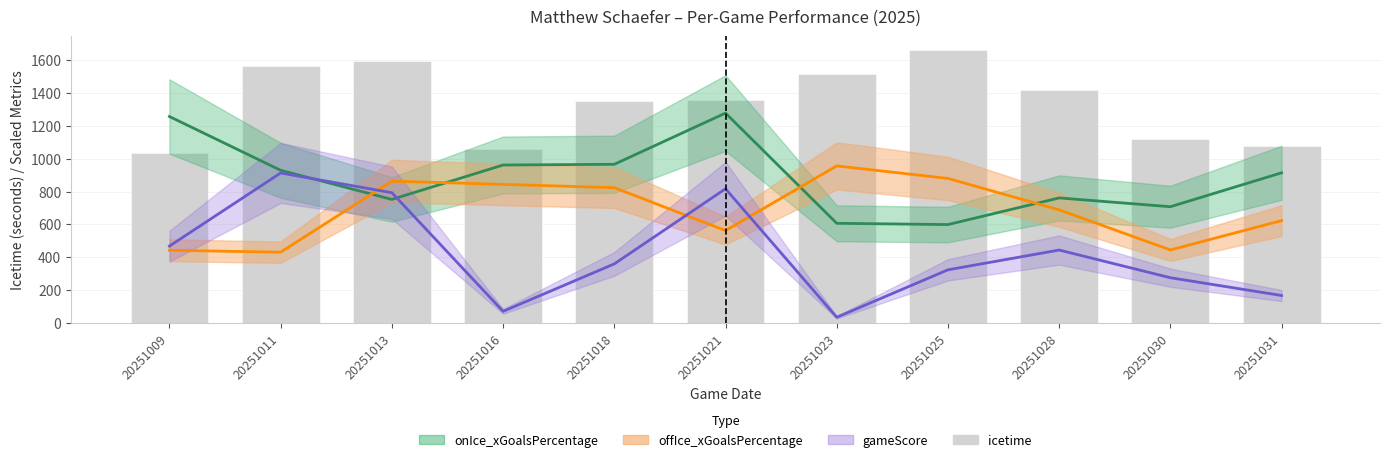

Reading right to left, what are all the values shown in this chart?

1078	1118	1419	1660	1514	1354	1353	1058	1595	1564	1035